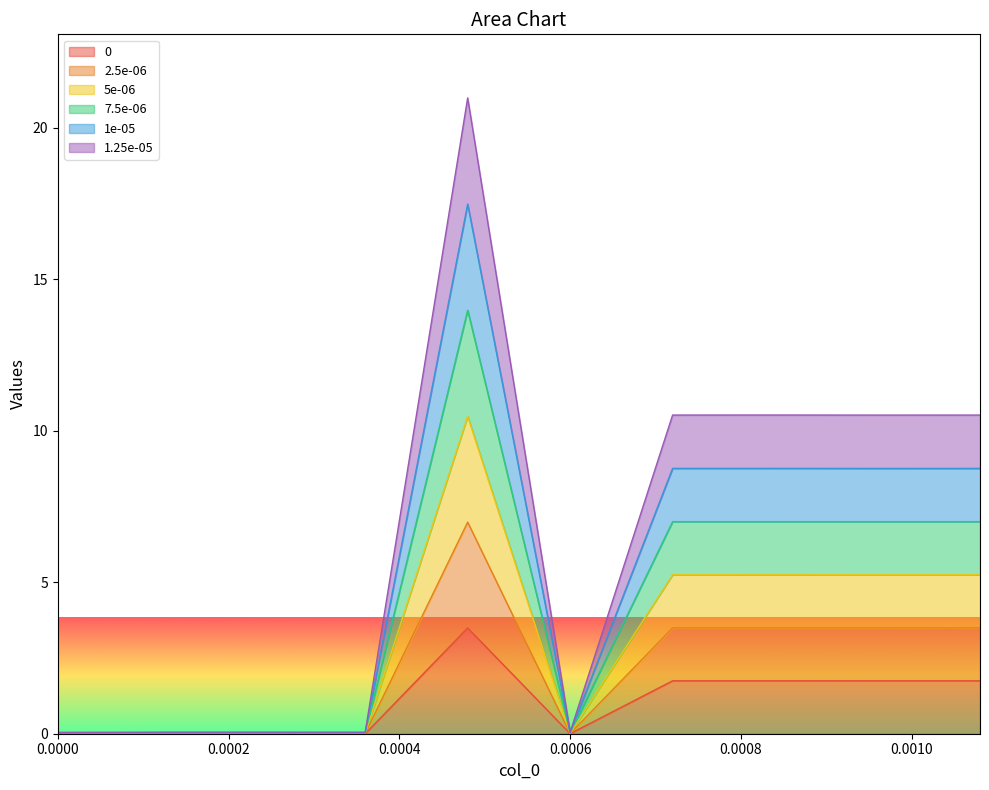

Which series has the largest range (max minus min)?

1e-05